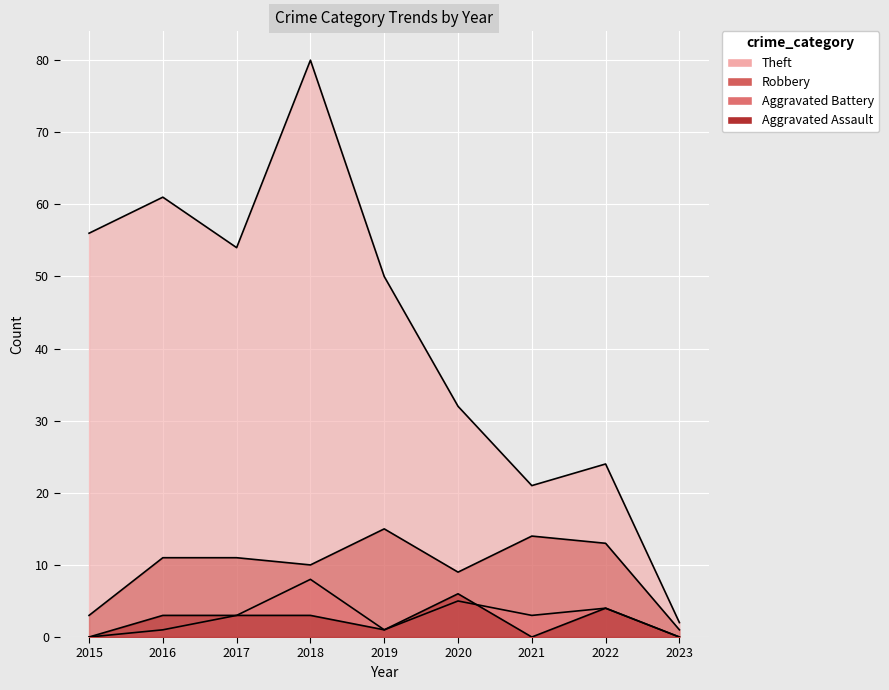

What are all the series names shown in the legend?

Theft, Robbery, Aggravated Battery, Aggravated Assault